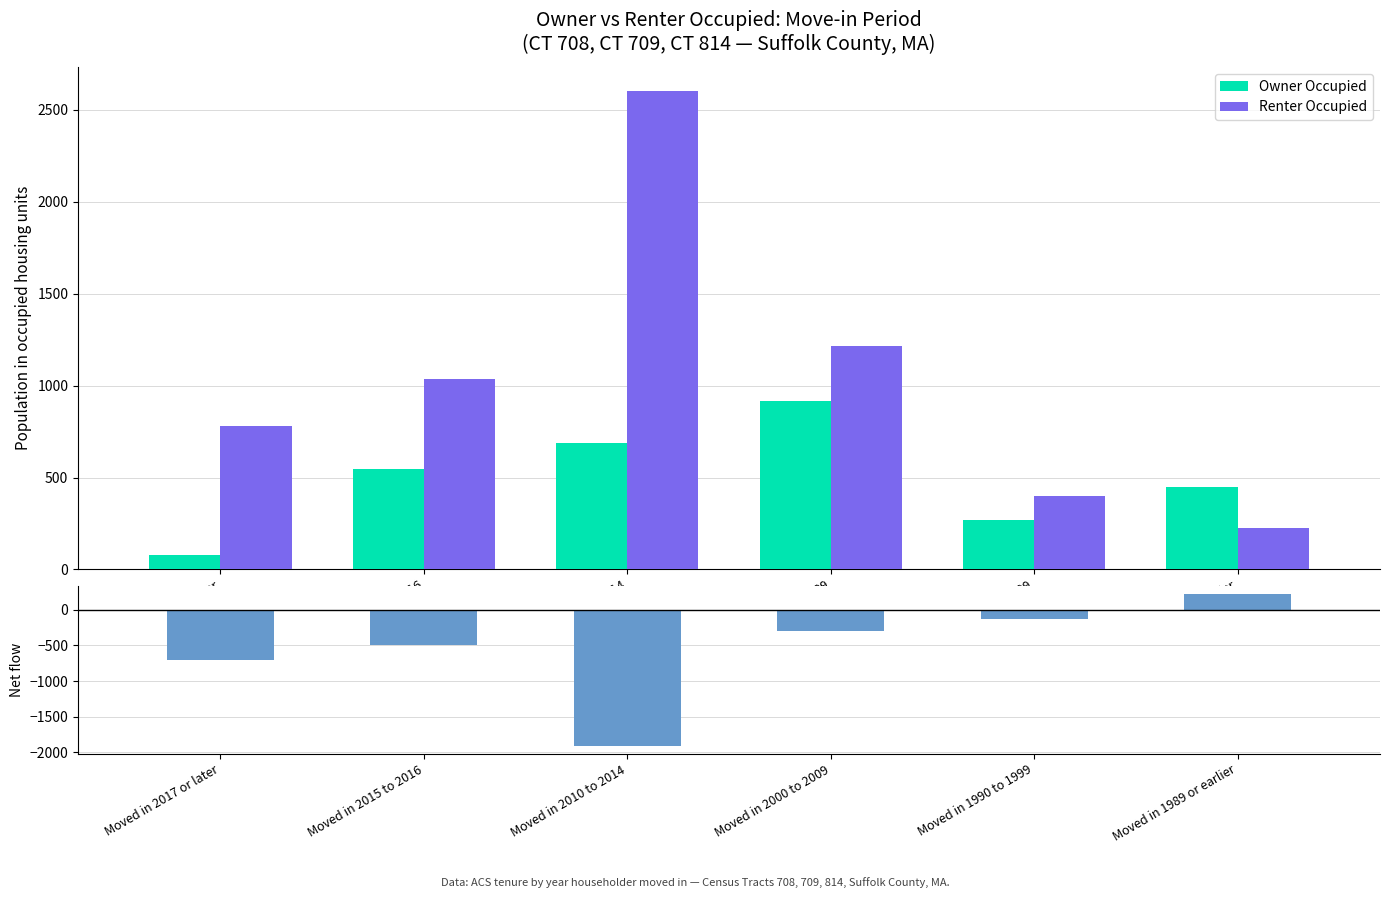

What is the sum of all Owner Occupied values?

2954